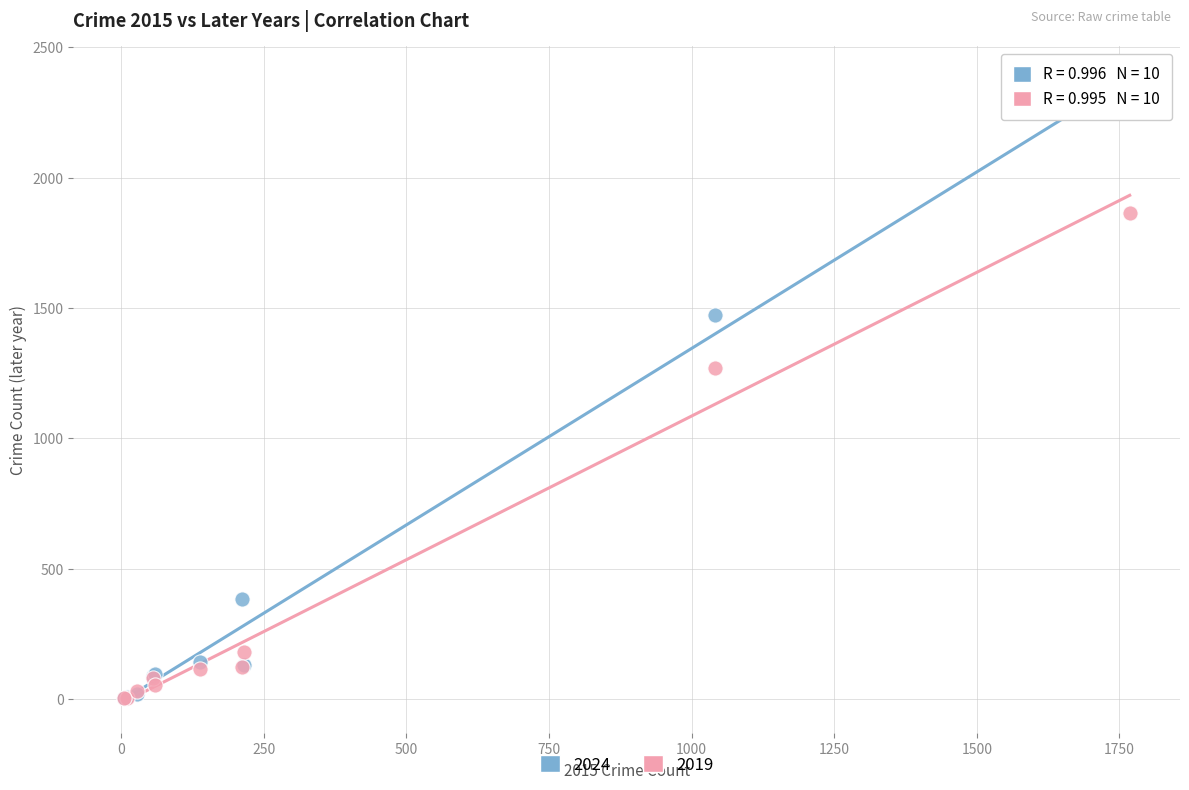

Across all series, what Y value is closest to 1176?

1272